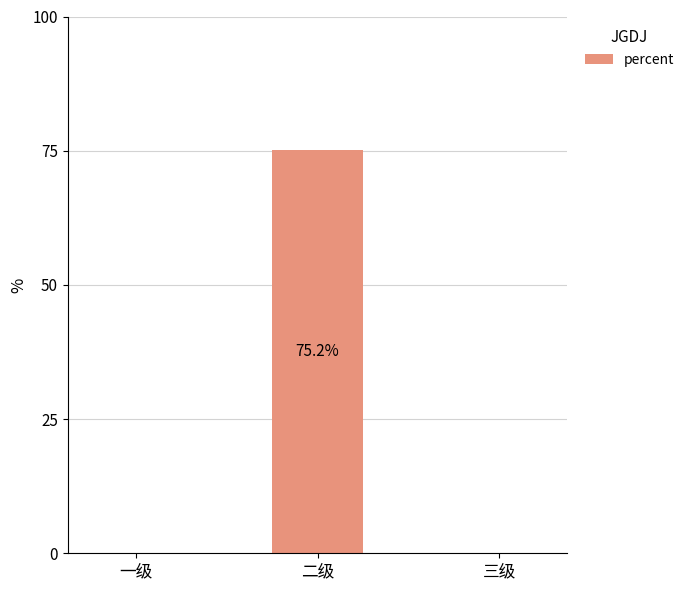

At which label is the value closest to 0?

一级